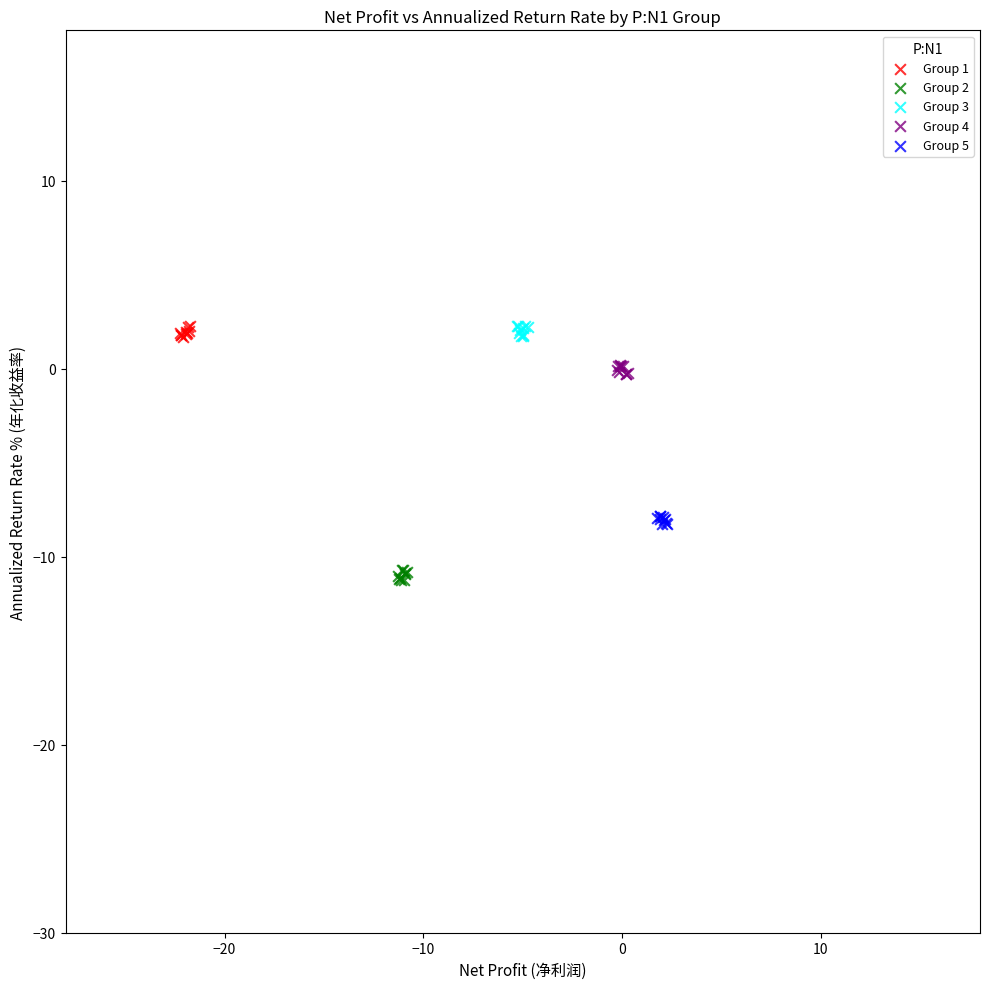

What are all the series names shown in the legend?

Group 1, Group 2, Group 3, Group 4, Group 5